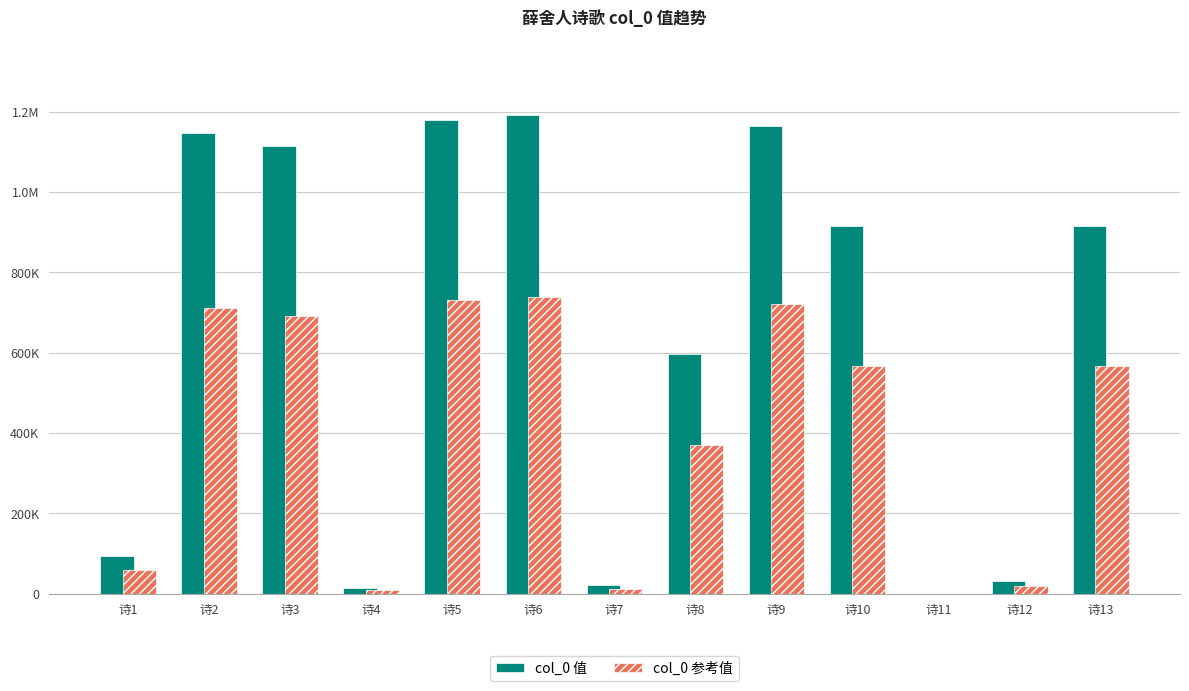

Does the chart contain stacked bars?

No